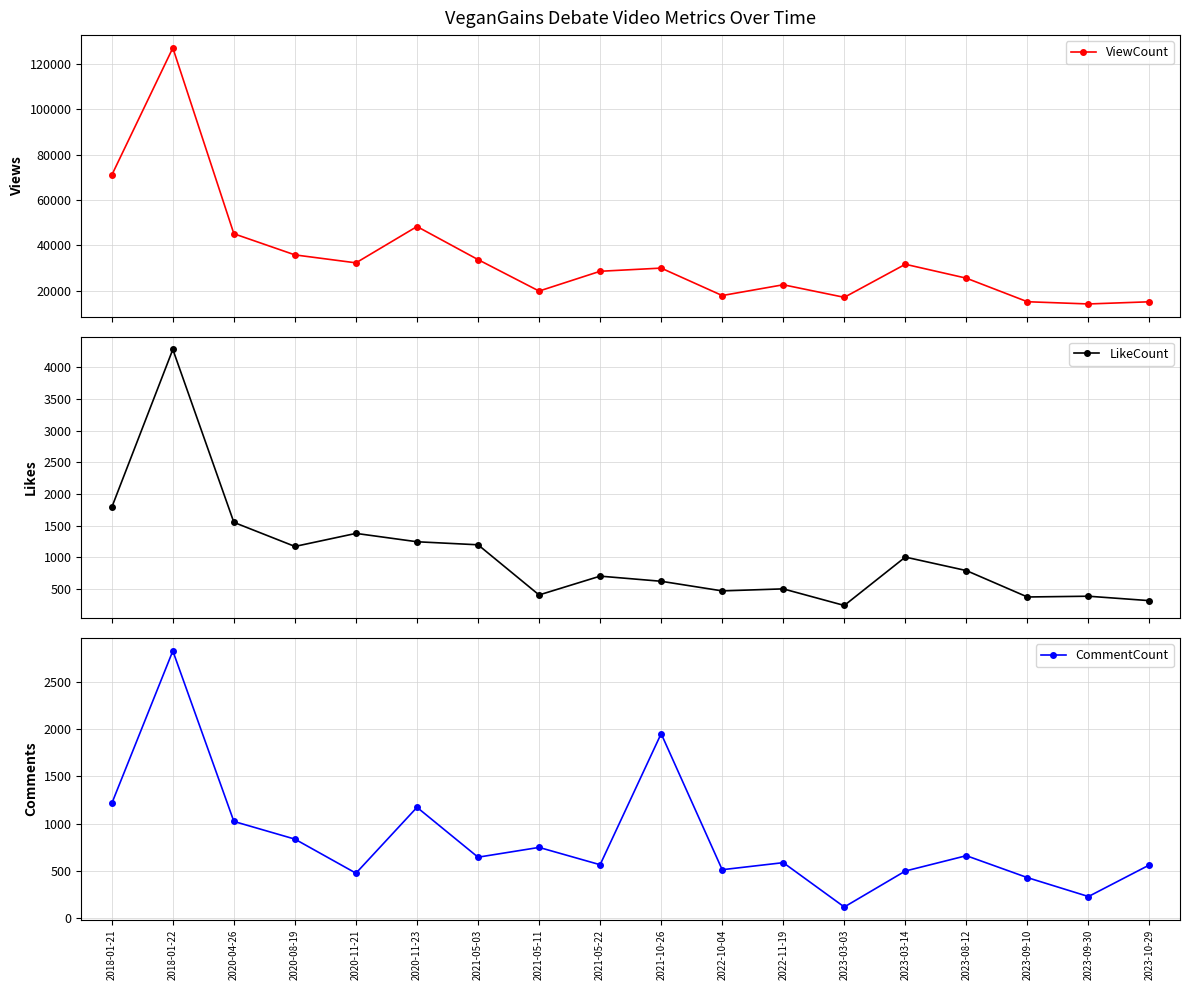

What is the sum of all LikeCount values?

18416